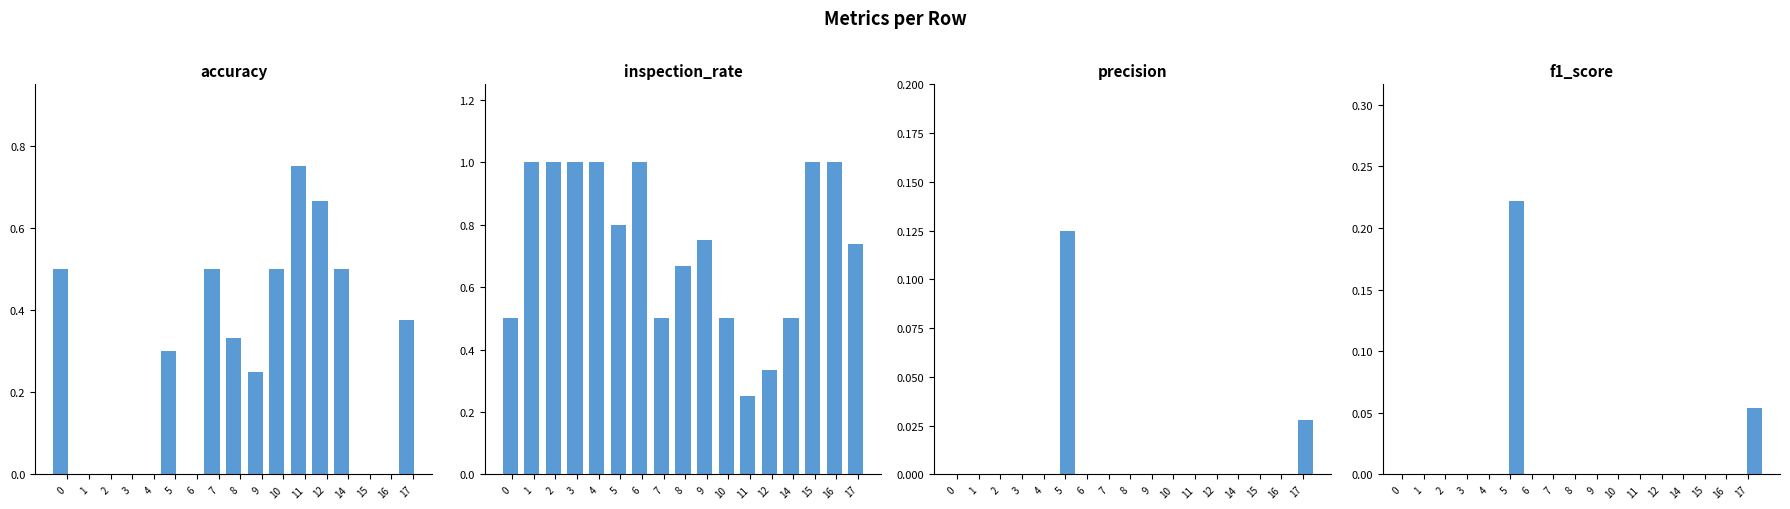

What is the value of the inspection_rate bar at the 14th from the left?

0.5